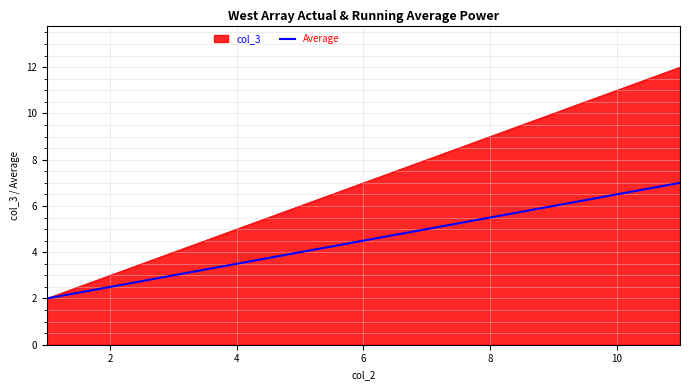

What is the minimum value shown in the chart?

2